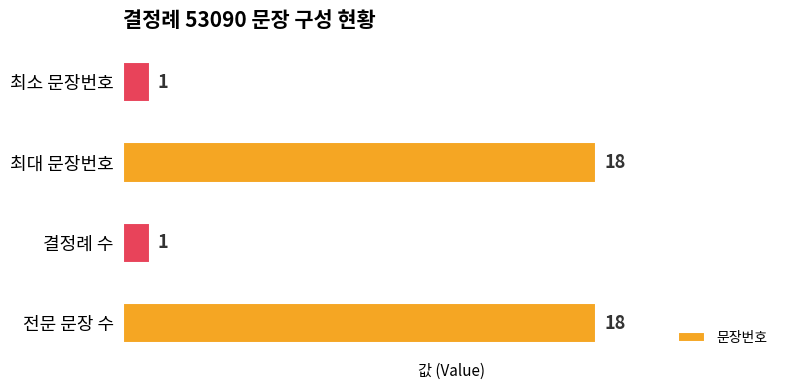

What is the difference between the maximum and minimum values?

17